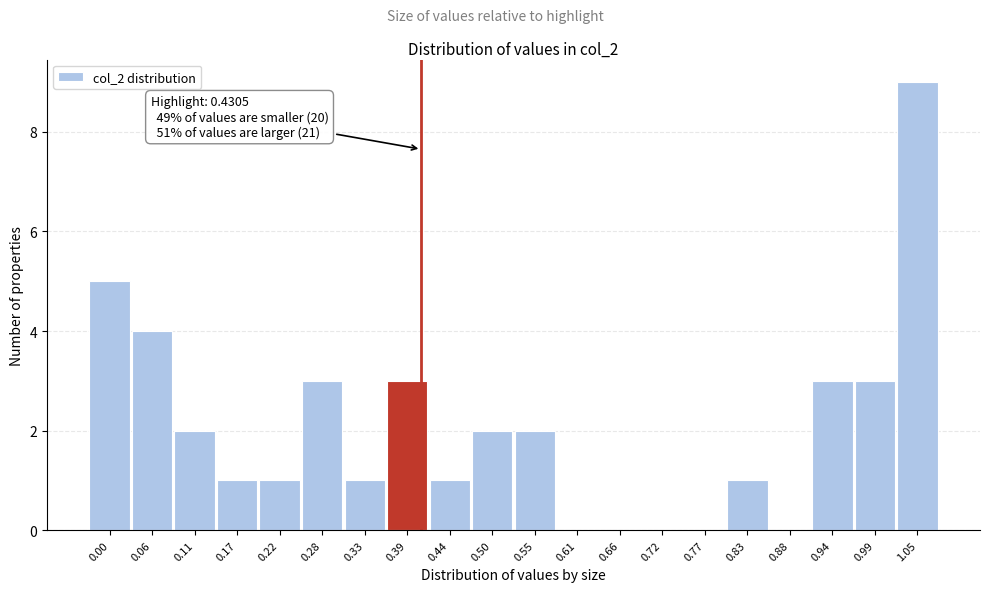

Reading left to right, extract all data points from this chart.

0.00=5	0.06=4	0.11=2	0.17=1	0.22=1	0.28=3	0.33=1	0.39=3	0.44=1	0.50=2	0.55=2	0.61=0	0.66=0	0.72=0	0.77=0	0.83=1	0.88=0	0.94=3	0.99=3	1.05=9